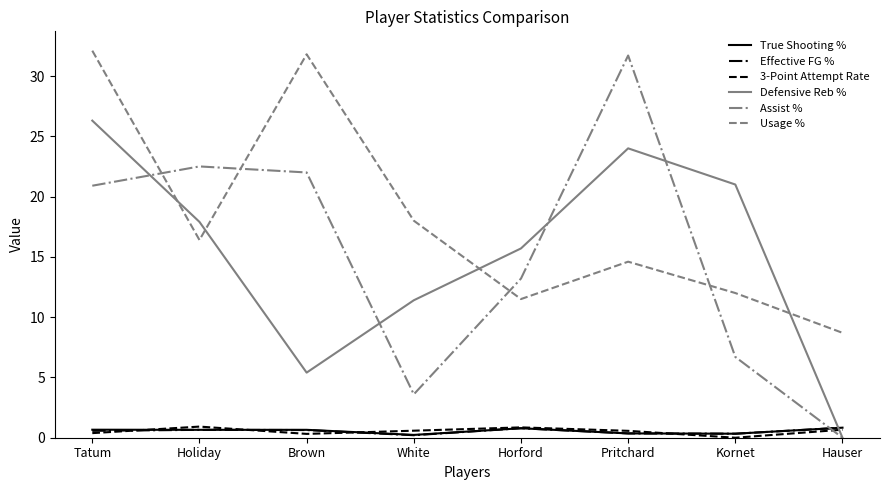

Which series has the largest range (max minus min)?

Assist %